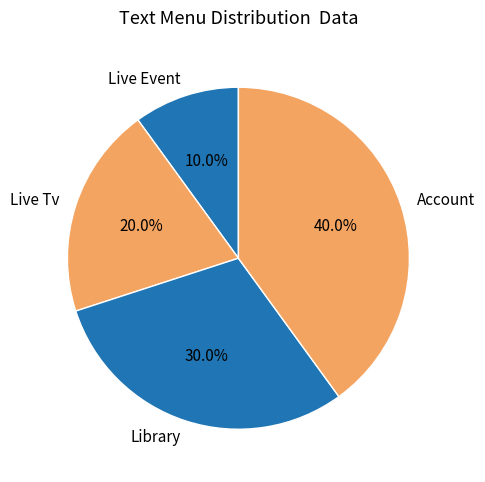

The Live Tv slice represents 20% of the pie. True or false?

True